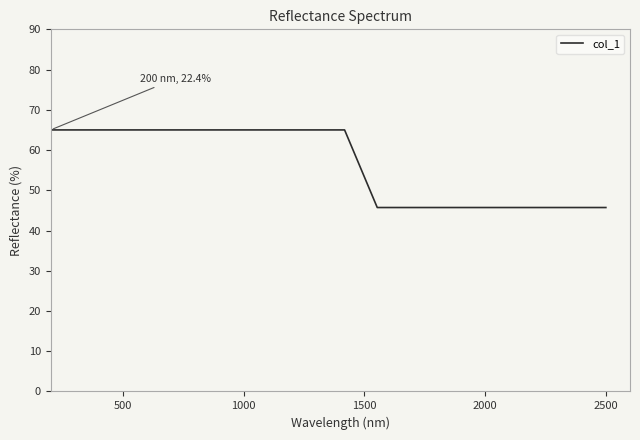

How many distinct data groups are displayed?

1